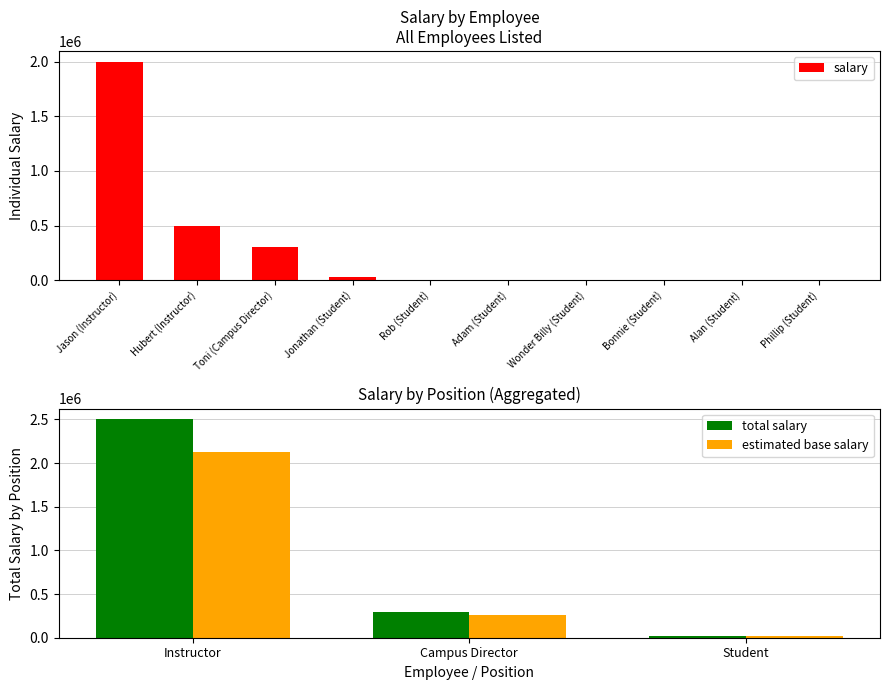

Which label corresponds to the smallest value in the chart?

Phillip (Student)